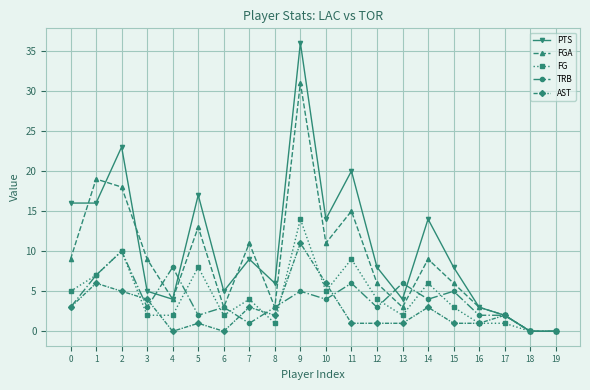

What is the maximum value for TRB?

10